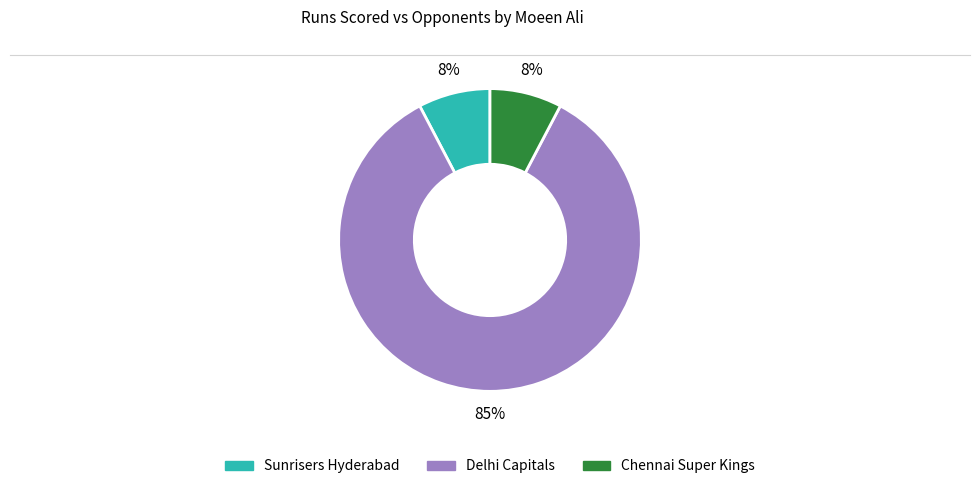

Count the number of slices in the pie.

3